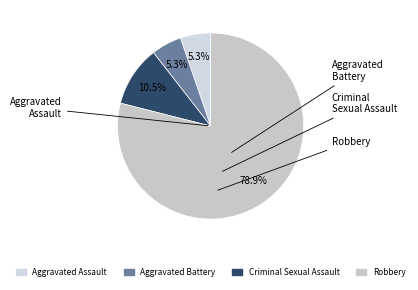

Is there a majority slice in this chart?

Yes